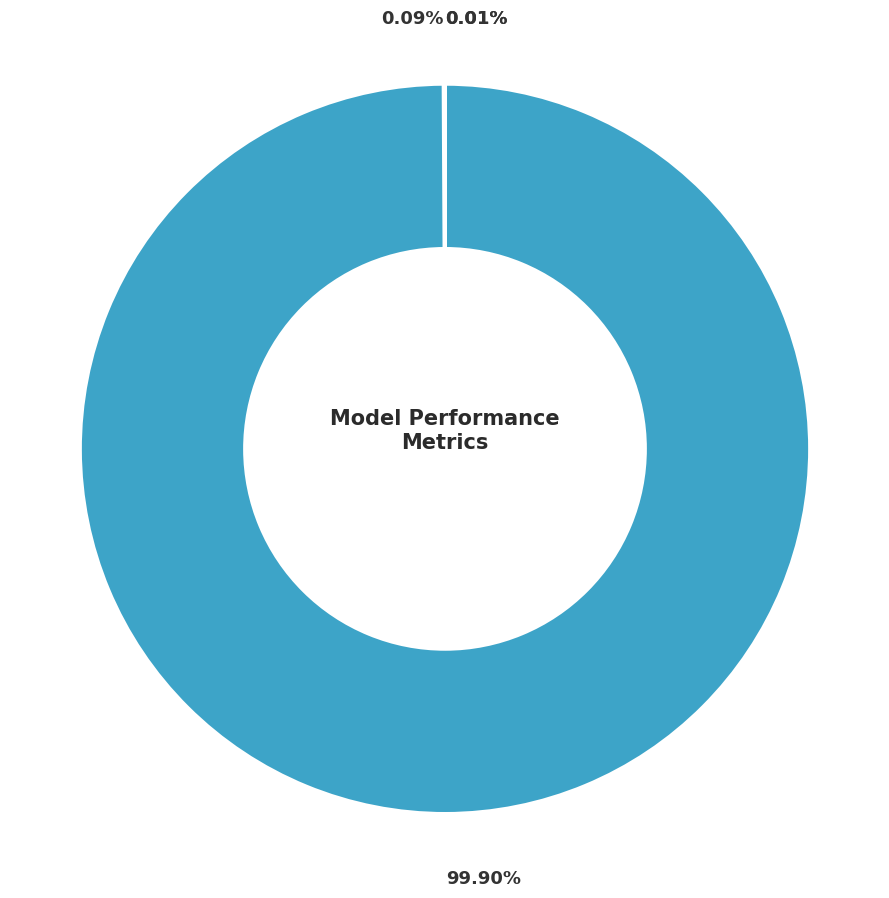

Is it true that Inference Time is 1% of the pie?

False